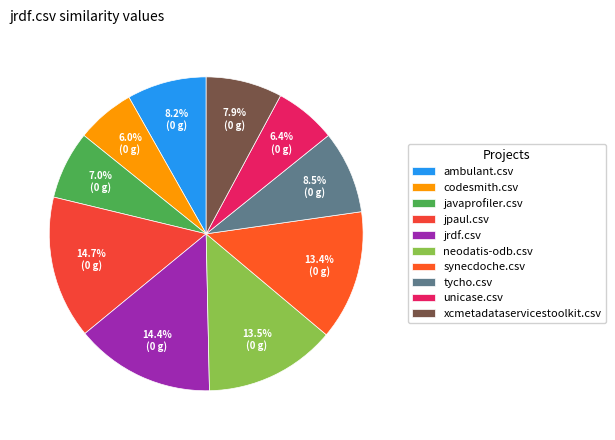

True or false: javaprofiler.csv accounts for 1% of the total.

False